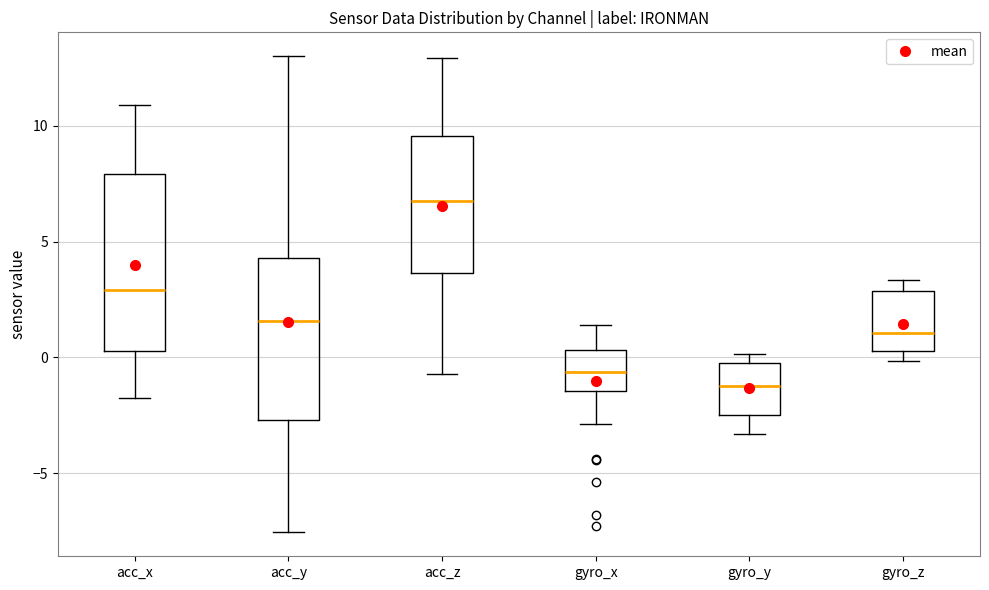

Which box is the tallest, from its lower edge to its upper edge?

acc_x